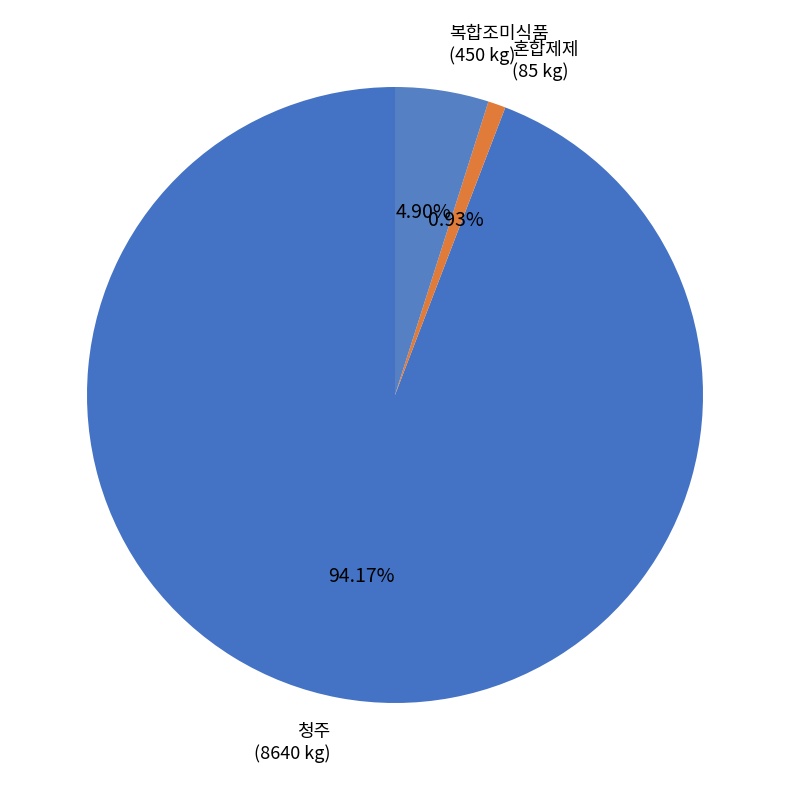

Combined, do 혼합제제 and 복합조미식품 account for over 50%?

No